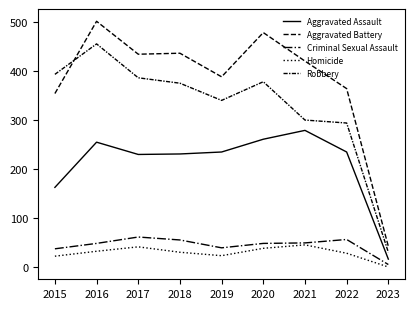

How many lines are shown in the chart?

5